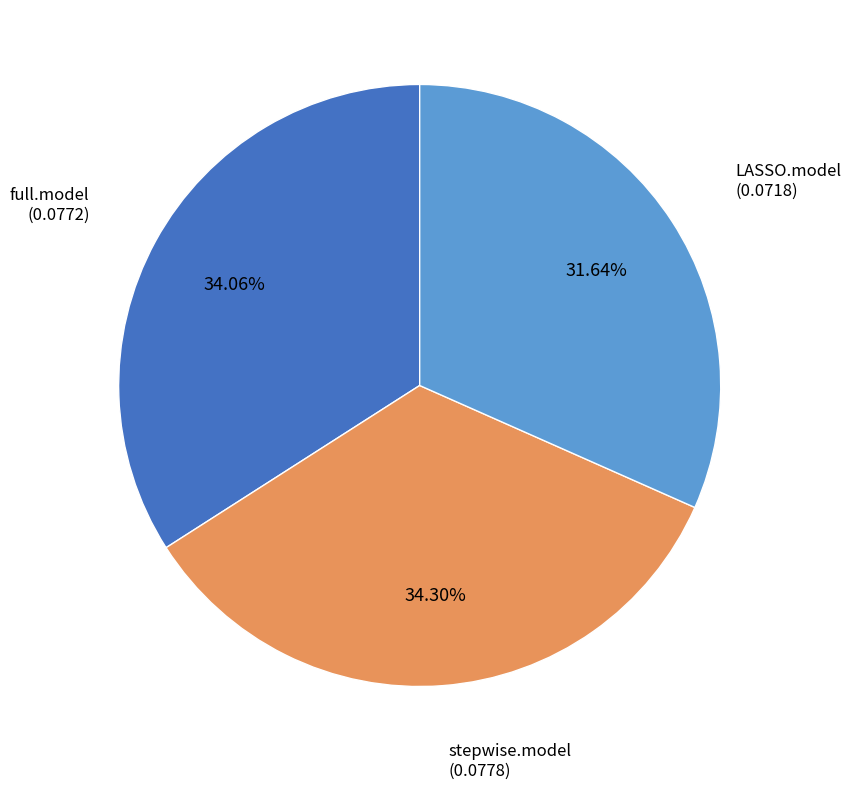

What portion of the pie excludes full.model?

65.9%